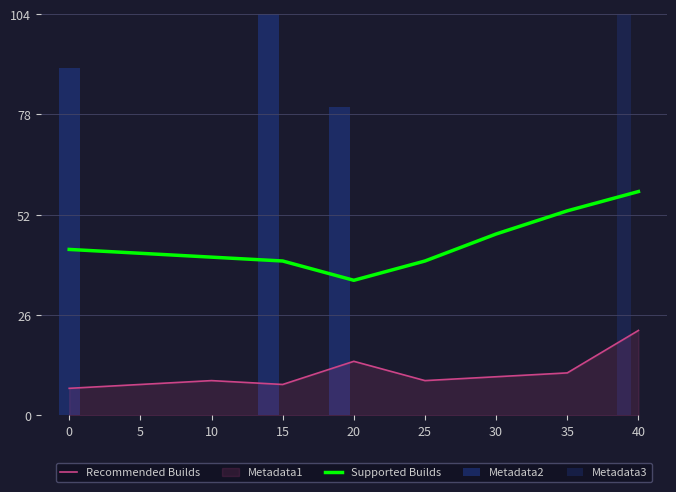

Are the bars grouped side by side (vs. stacked)?

Yes